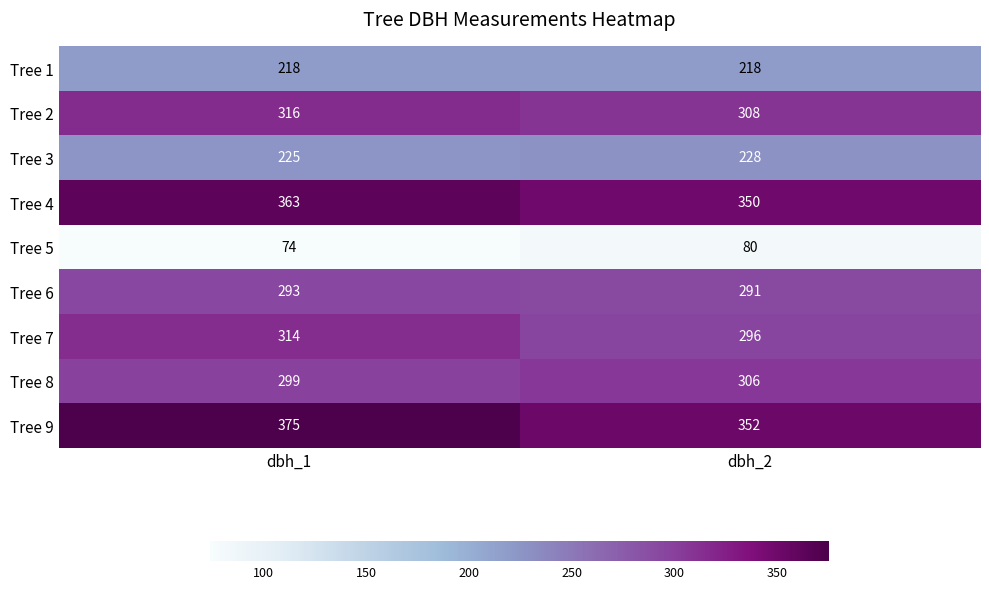

Reading left to right, transcribe all the data shown in this chart.

Tree 1: dbh_1=218	dbh_2=218
Tree 2: dbh_1=316	dbh_2=308
Tree 3: dbh_1=225	dbh_2=228
Tree 4: dbh_1=363	dbh_2=350
Tree 5: dbh_1=74	dbh_2=80
Tree 6: dbh_1=293	dbh_2=291
Tree 7: dbh_1=314	dbh_2=296
Tree 8: dbh_1=299	dbh_2=306
Tree 9: dbh_1=375	dbh_2=352